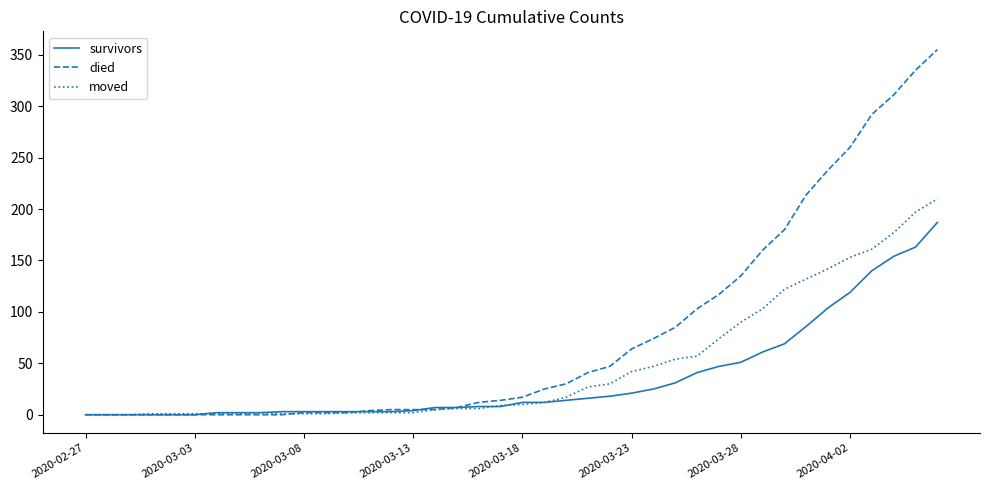

Which series has the widest spread of values?

died